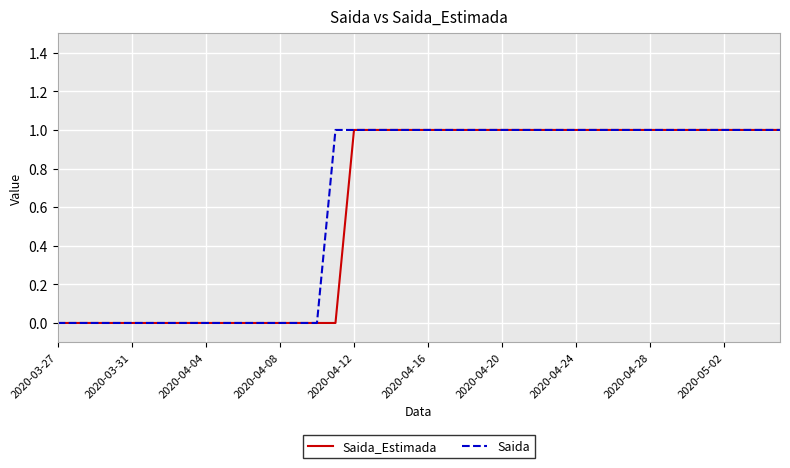

Is it true that Saida_Estimada equals 0 at 2020-04-12?

False